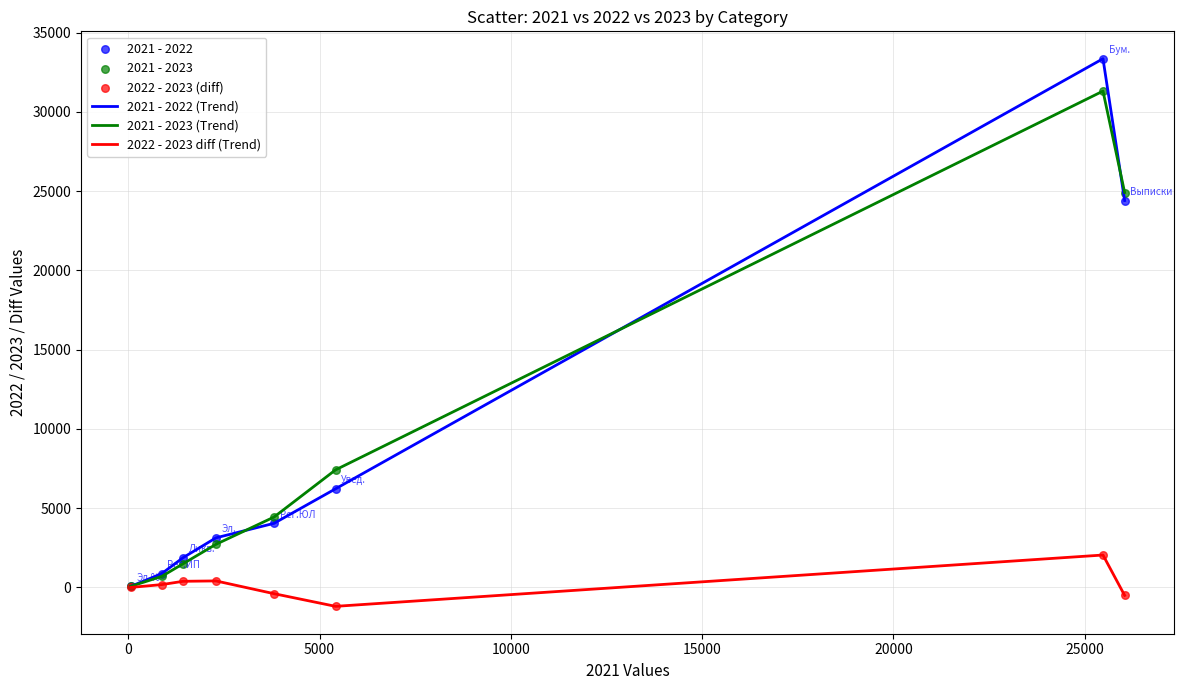

Which series has the largest range (max minus min)?

2021 - 2022 (Trend)